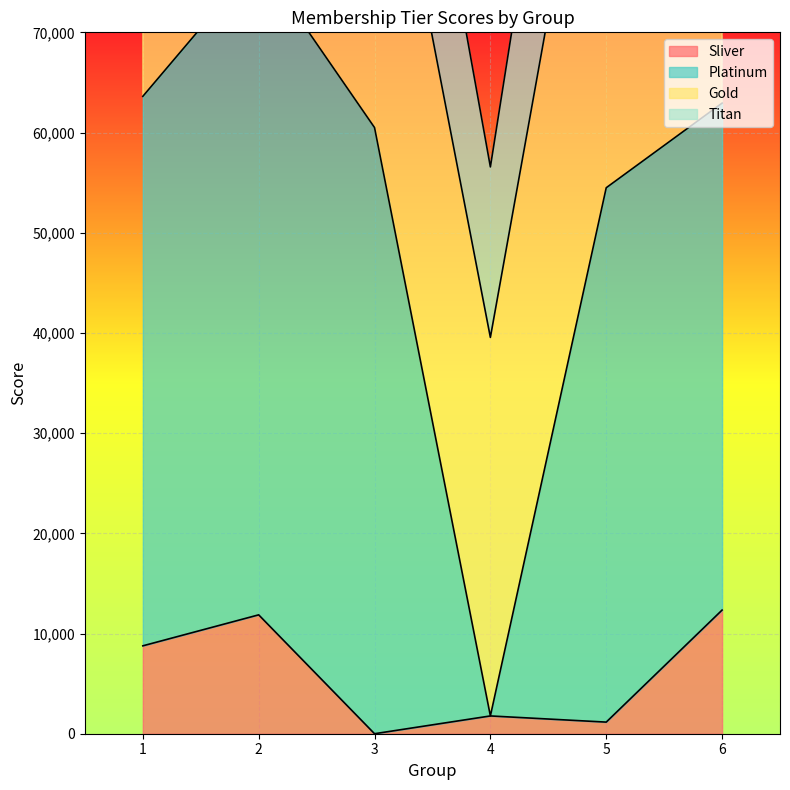

How many interior local valleys does the Platinum series have?

1